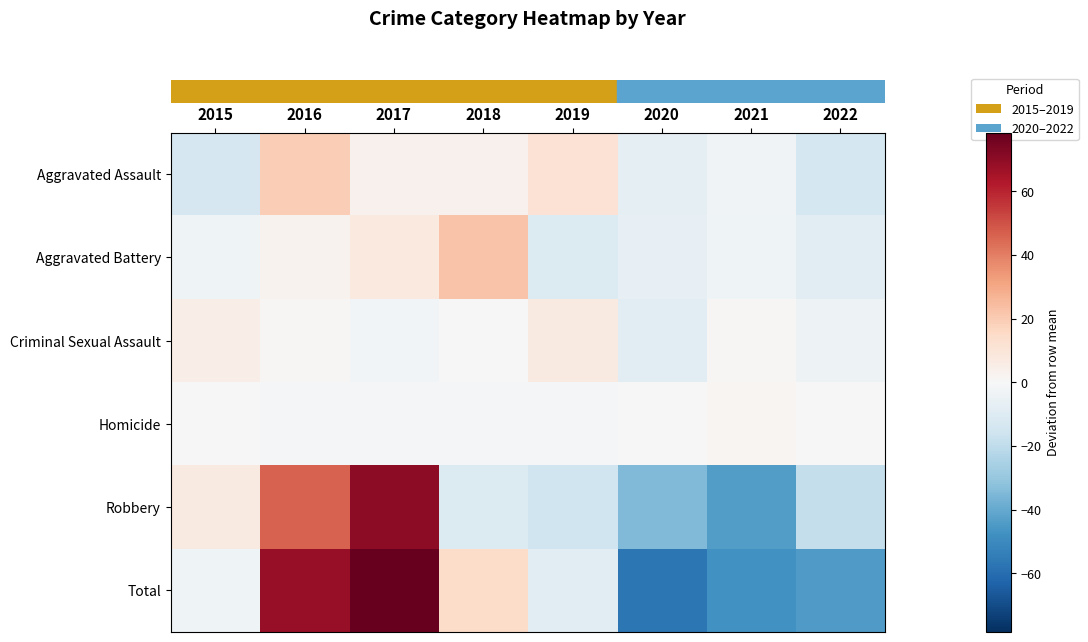

How many data points does each series have?

8